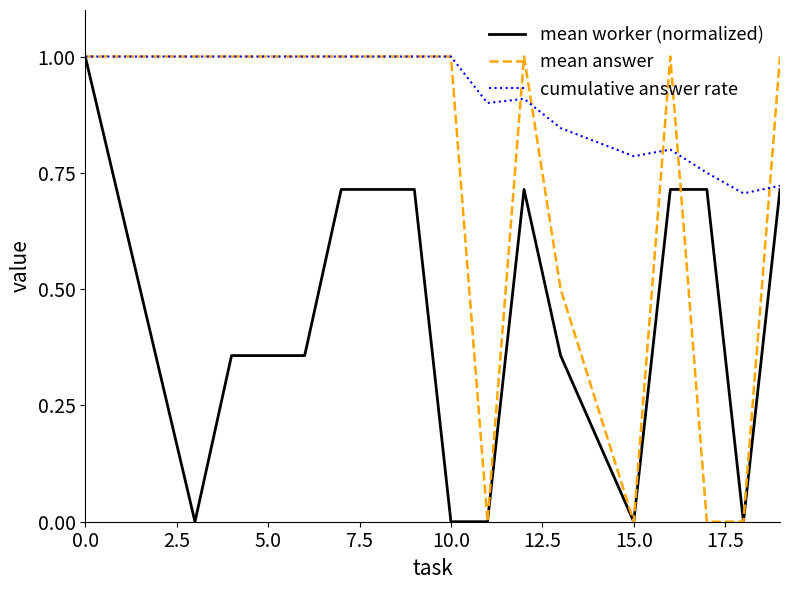

What is the maximum value shown in the chart?

1.0